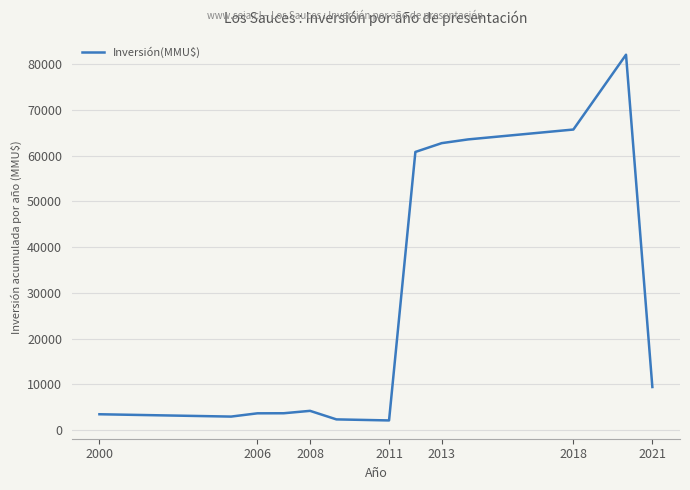

What is the minimum value shown in the chart?

2135.0